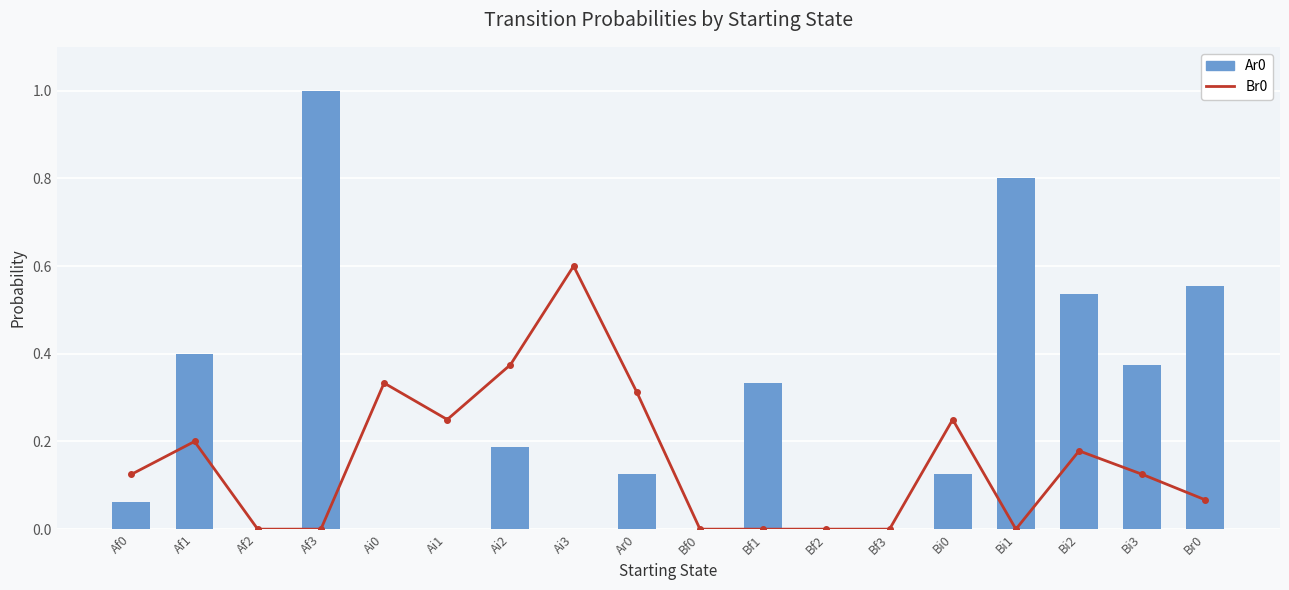

What is the value of the Br0 bar at the 14th from the left?

0.2